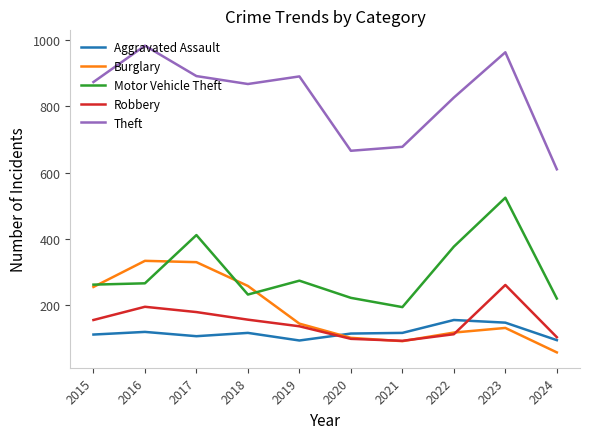

Which category has the highest value across all series?

2016